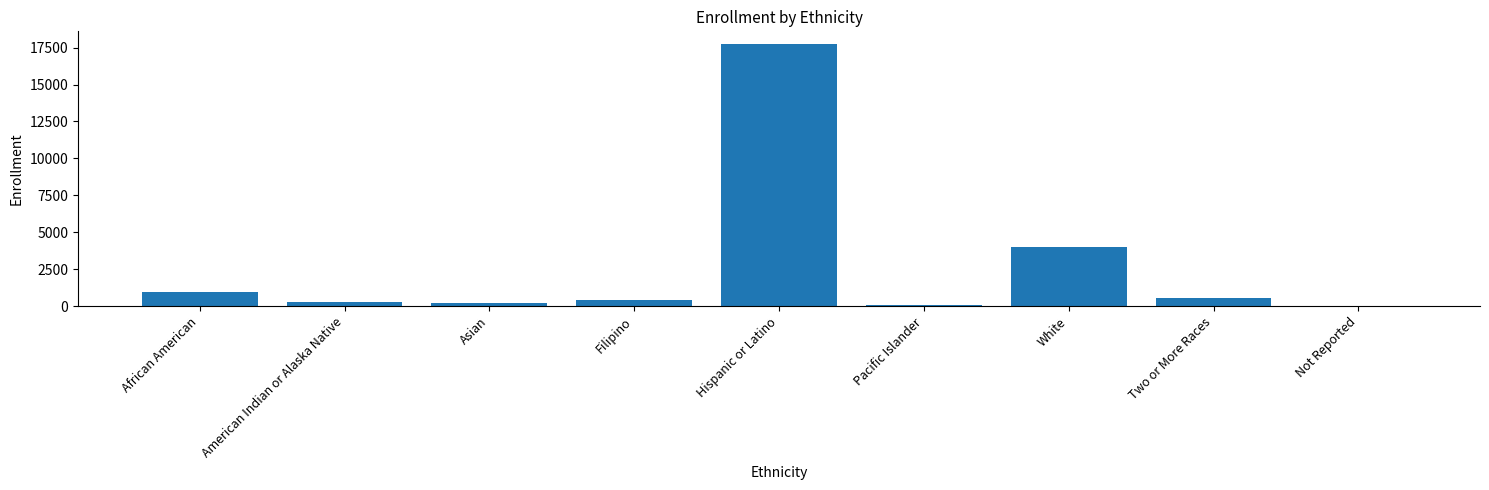

The chart shows a value of 565 at Two or More Races. True or false?

True